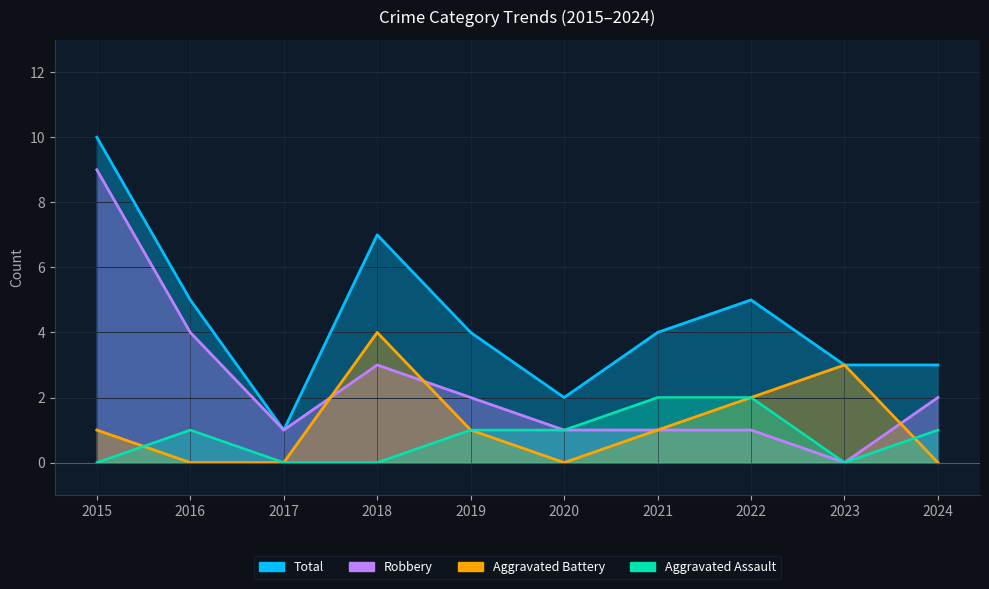

In Aggravated Assault, how many points are lower than both neighbors (excluding endpoints)?

1